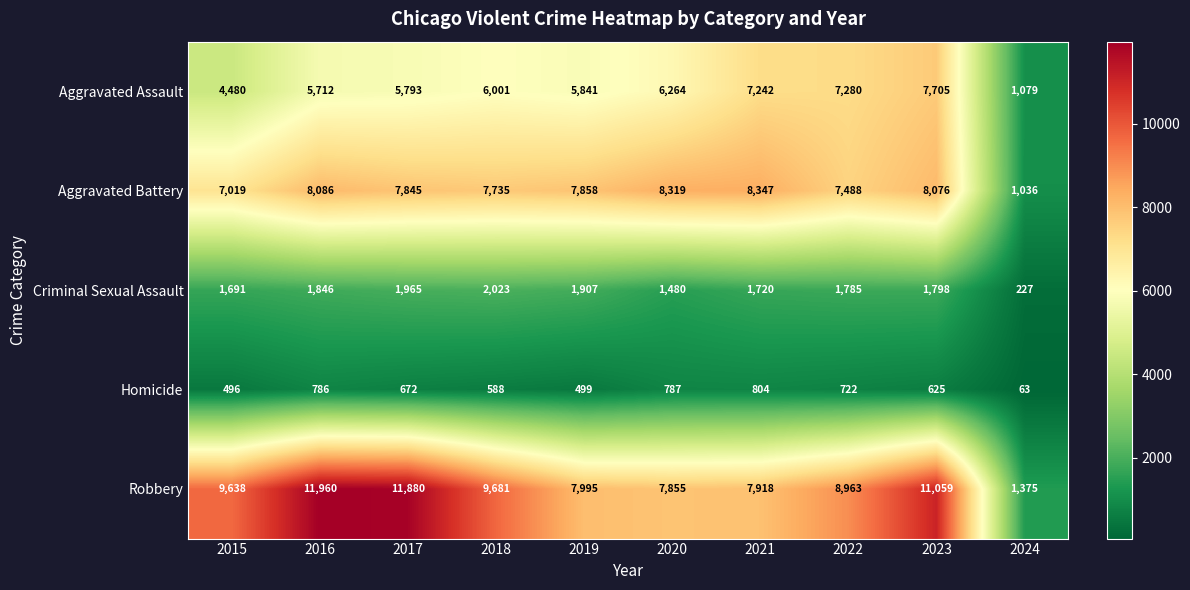

Between 2017 and 2019, which series saw the biggest shift?

Robbery